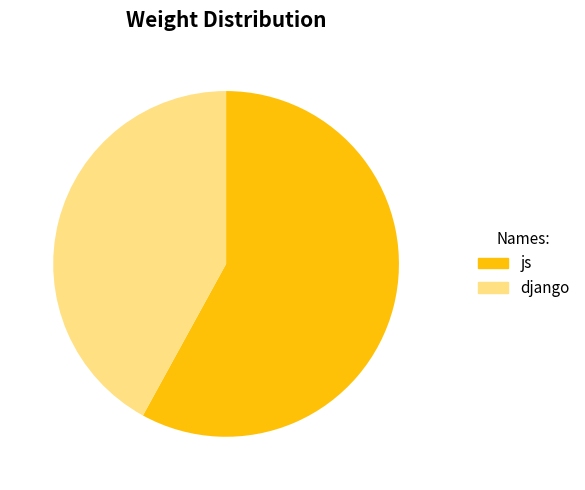

Combined, do django and js account for over 50%?

Yes